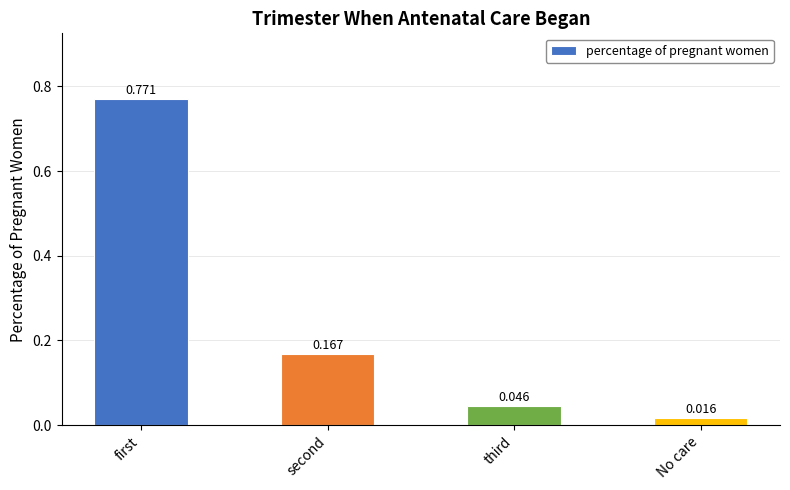

What is the label of the 1st bar from the left?

first